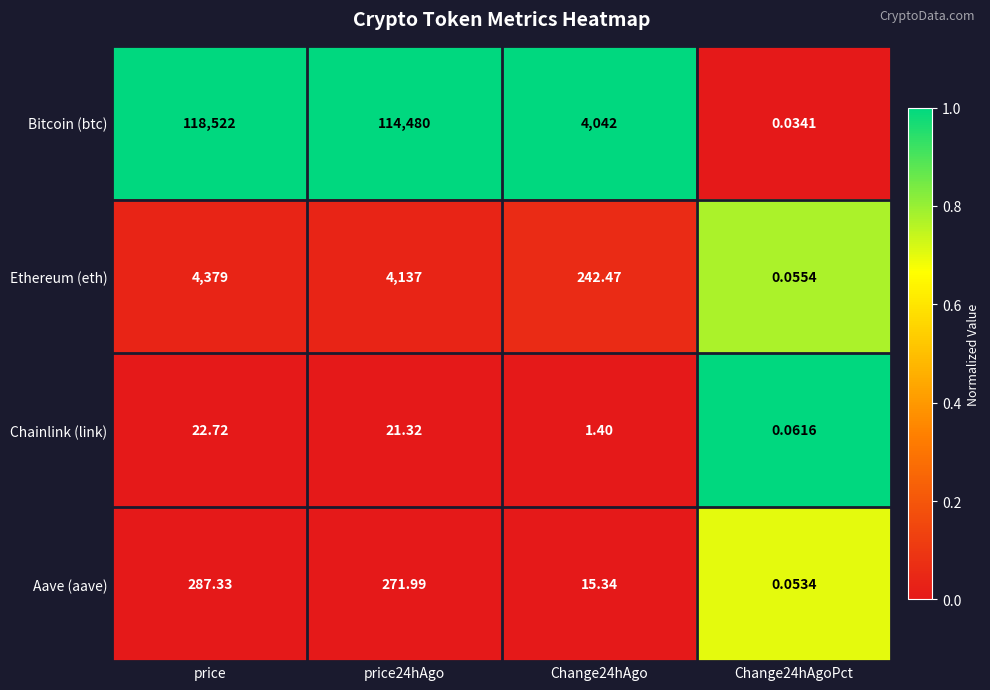

How many data points does each series have?

4